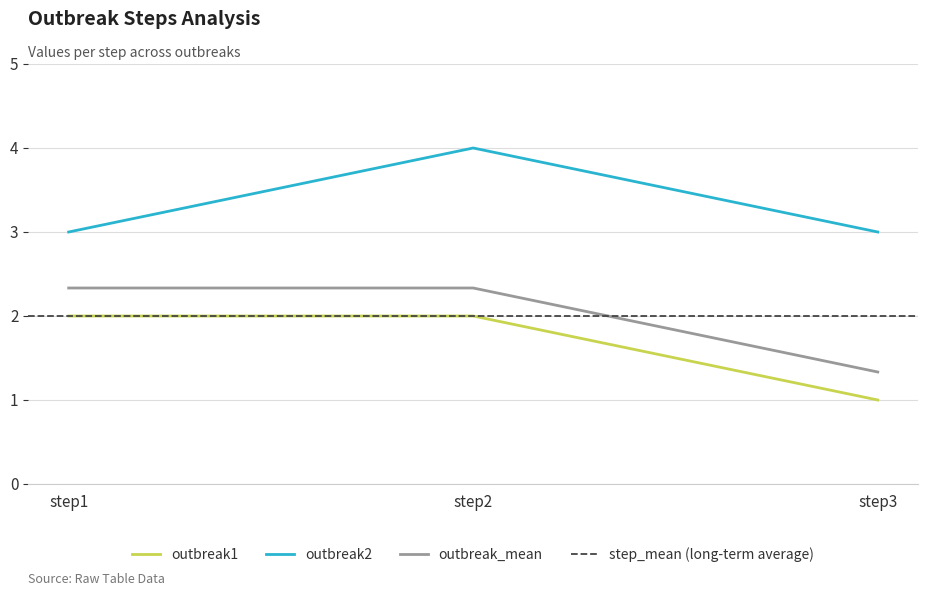

What is the highest value of the outbreak1 series?

2.0